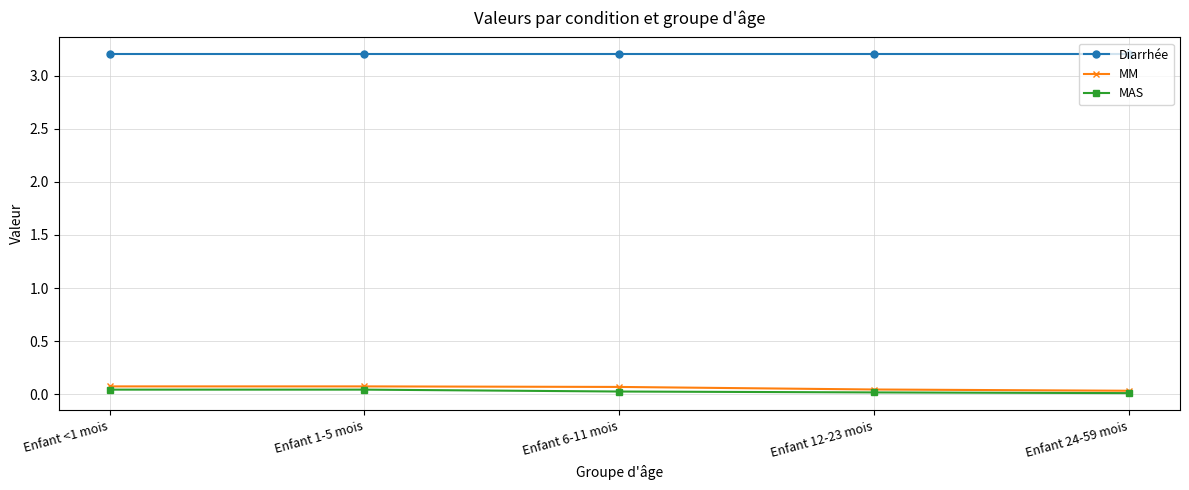

What is the label of the 2nd point from the right?

Enfant 12-23 mois